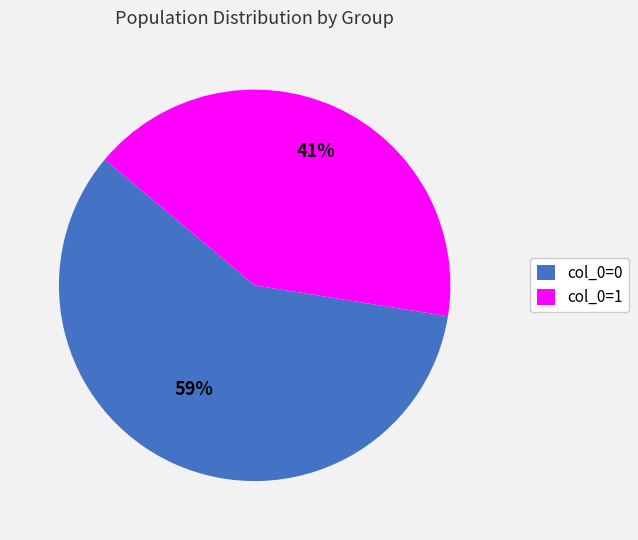

True or false: col_0=1 accounts for 29% of the total.

False